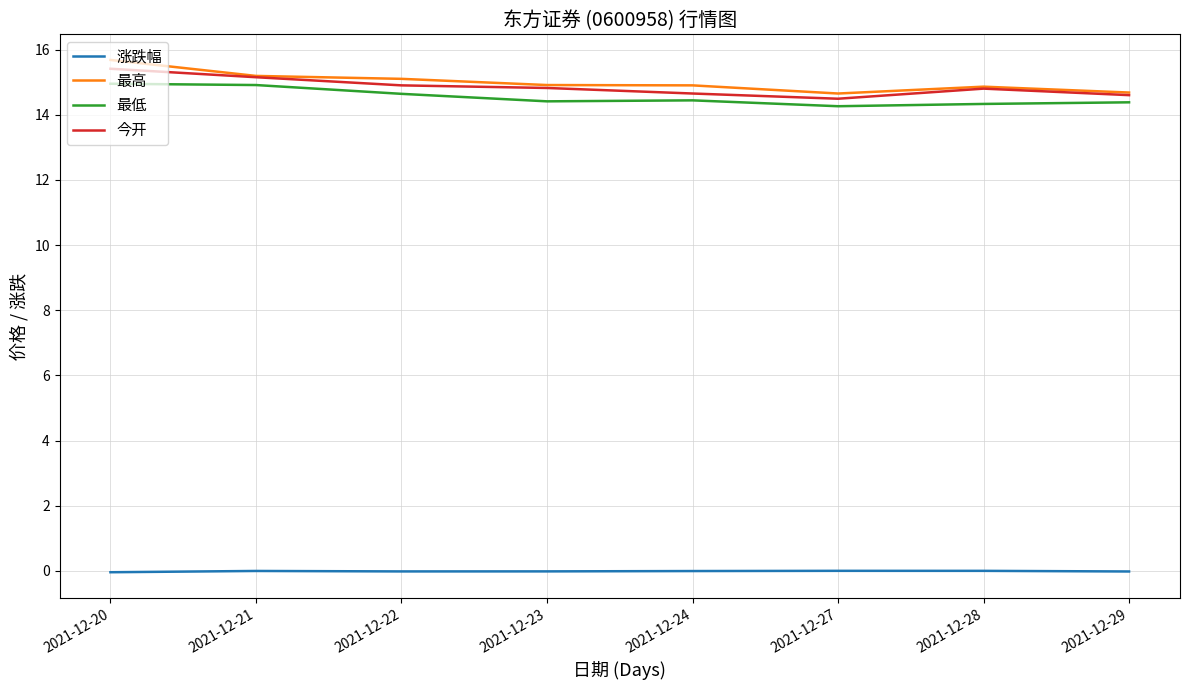

In 最高, how many points are higher than both neighbors (excluding endpoints)?

1